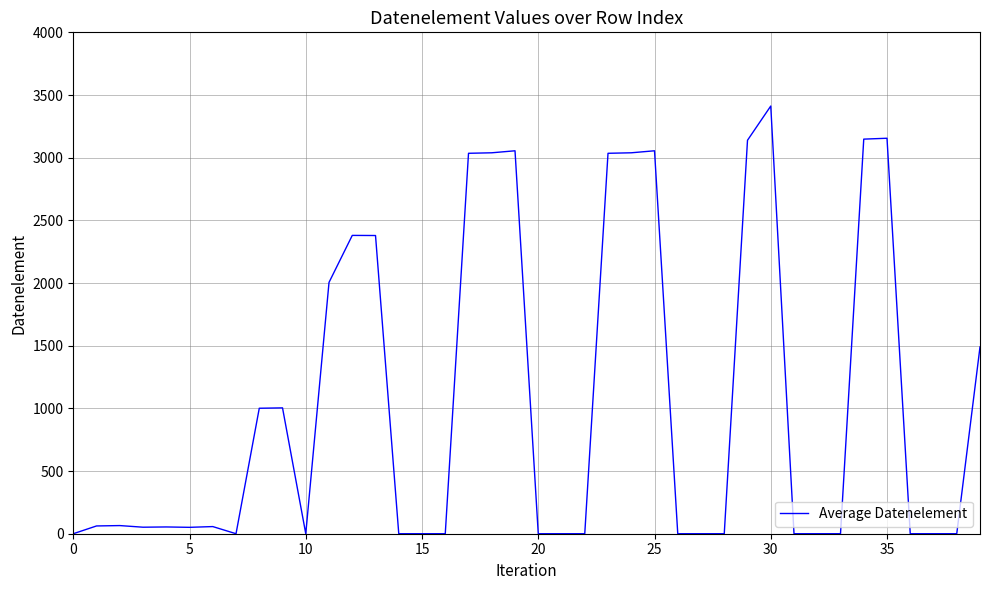

What is the difference between the maximum and minimum values?

3412